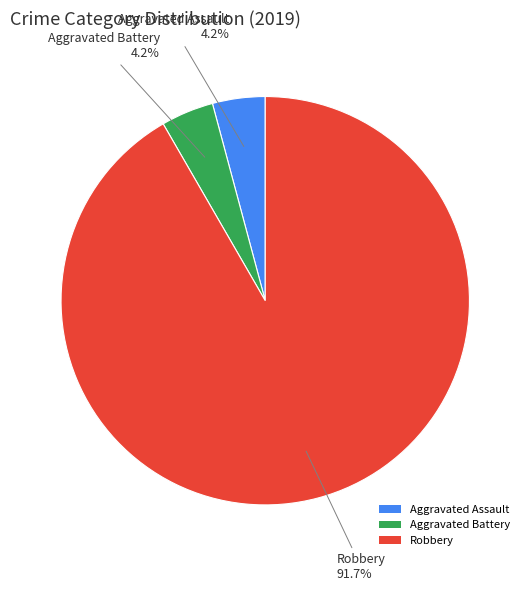

Which category has the biggest portion of the pie?

Robbery